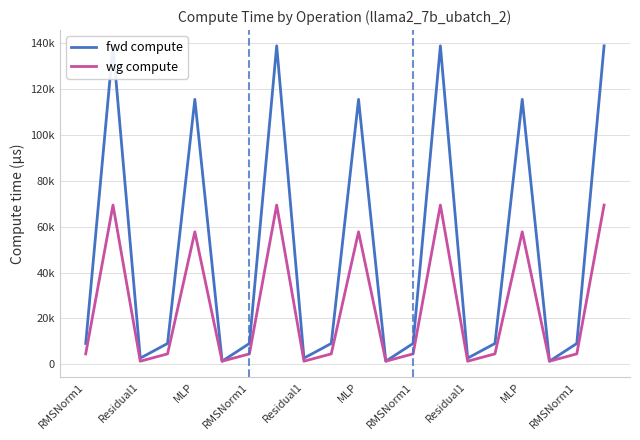

Rank the series by their average value, from lowest to highest.

wg compute, fwd compute